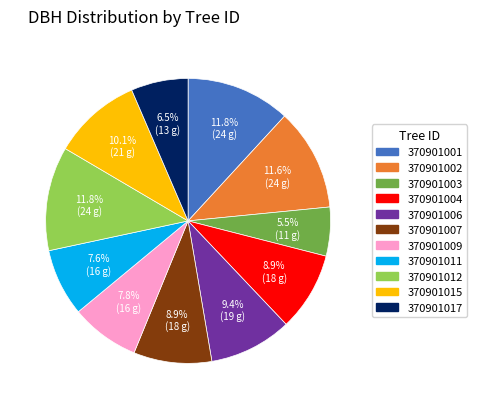

True or false: 370901017 accounts for 19% of the total.

False